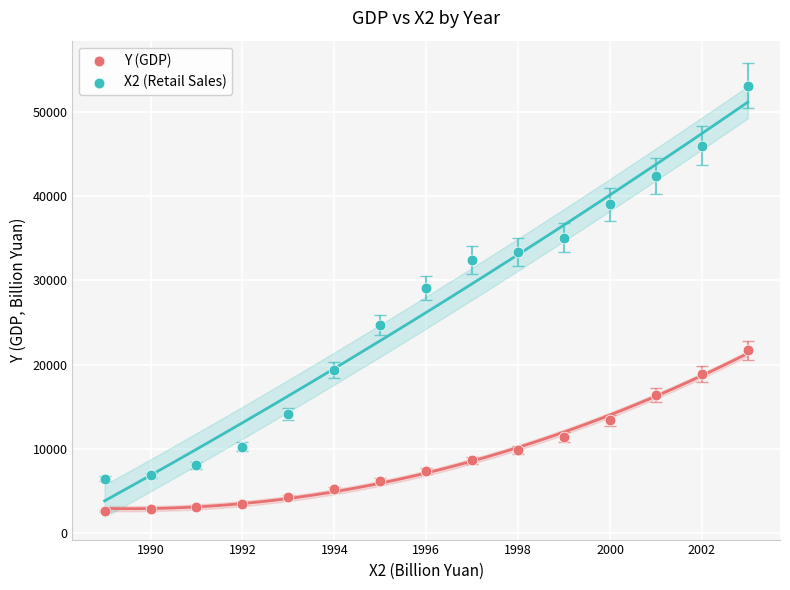

Which series contains the lowest Y value?

Y (GDP)